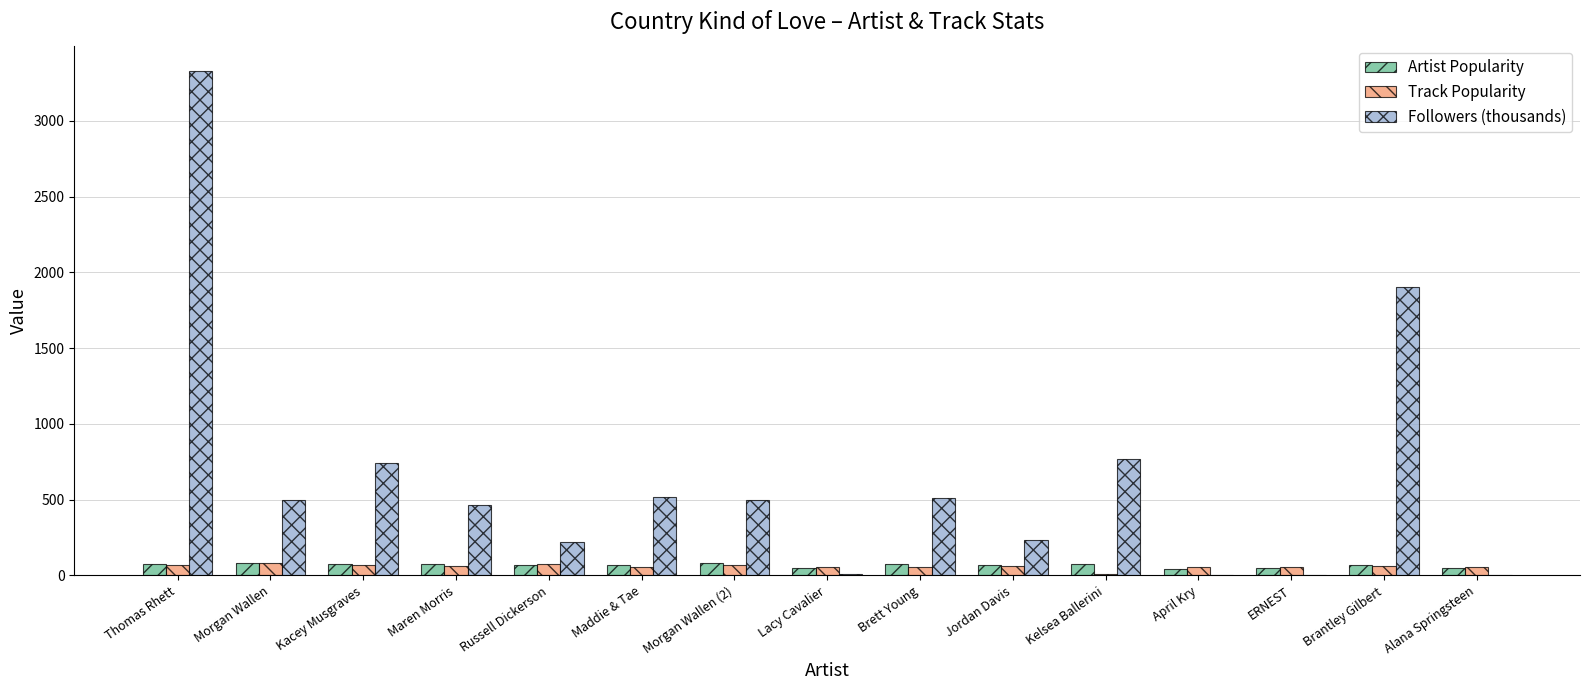

What value does the Followers (thousands) series have at Lacy Cavalier?

8.9